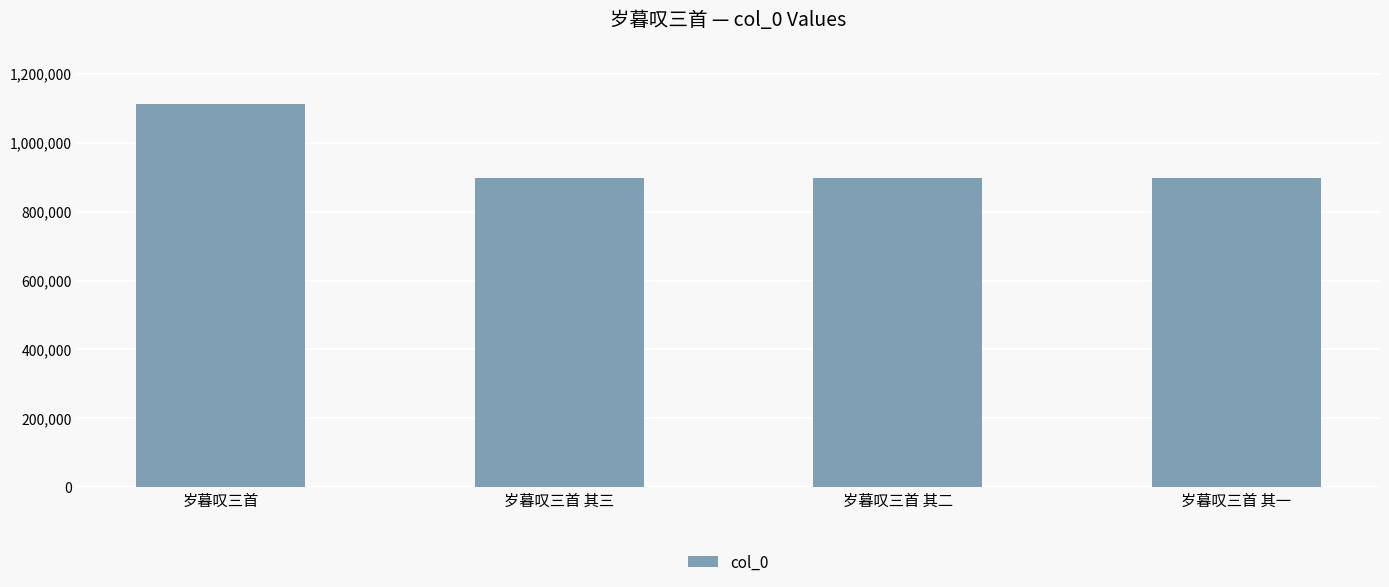

What is the sum of all values?

3805742